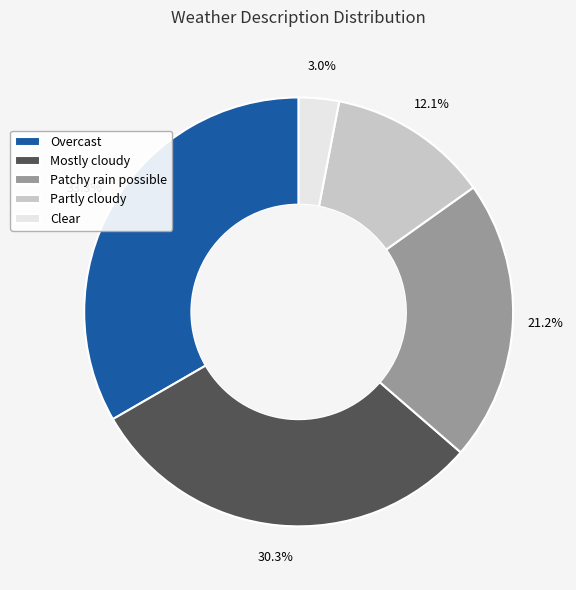

To the nearest percent, what percentage of the pie is Clear?

3%